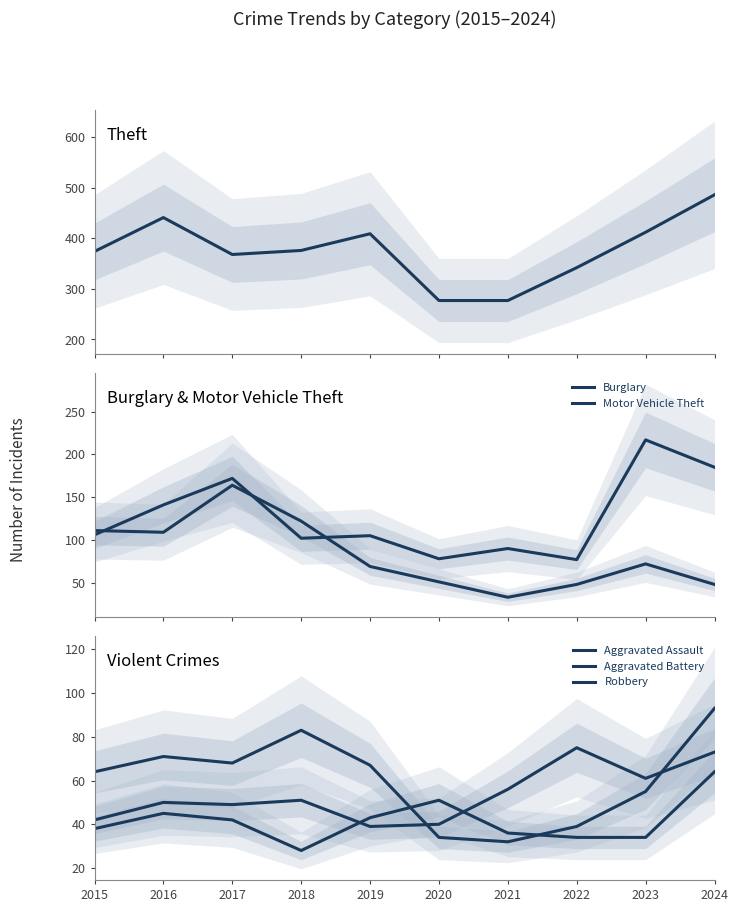

Read the Aggravated Battery value at 2024.

64